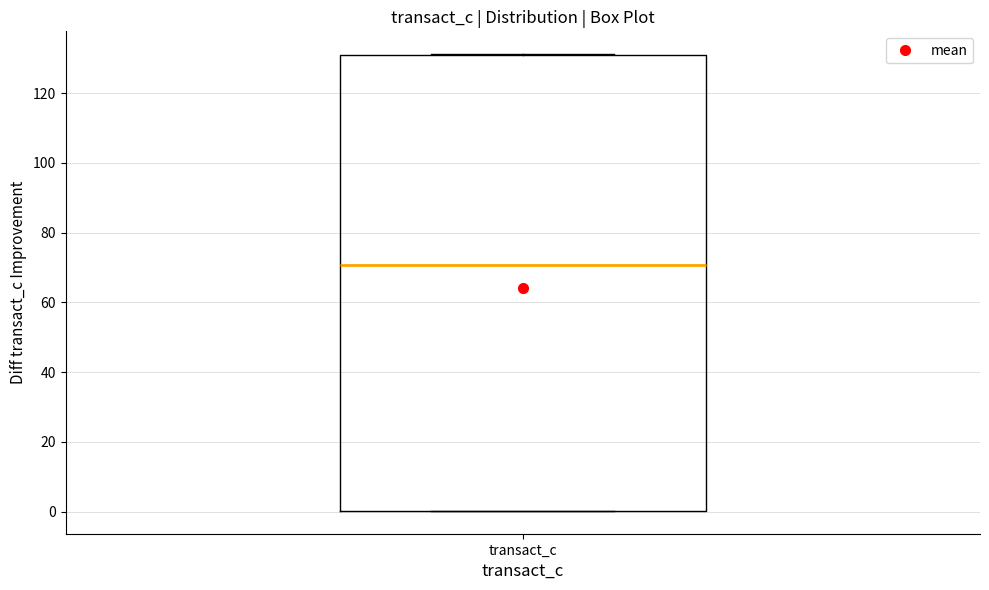

Where is the lower edge of the box for transact_c on the y-axis? The values are not printed on the chart, so give them approximately, as read against the axis.

0